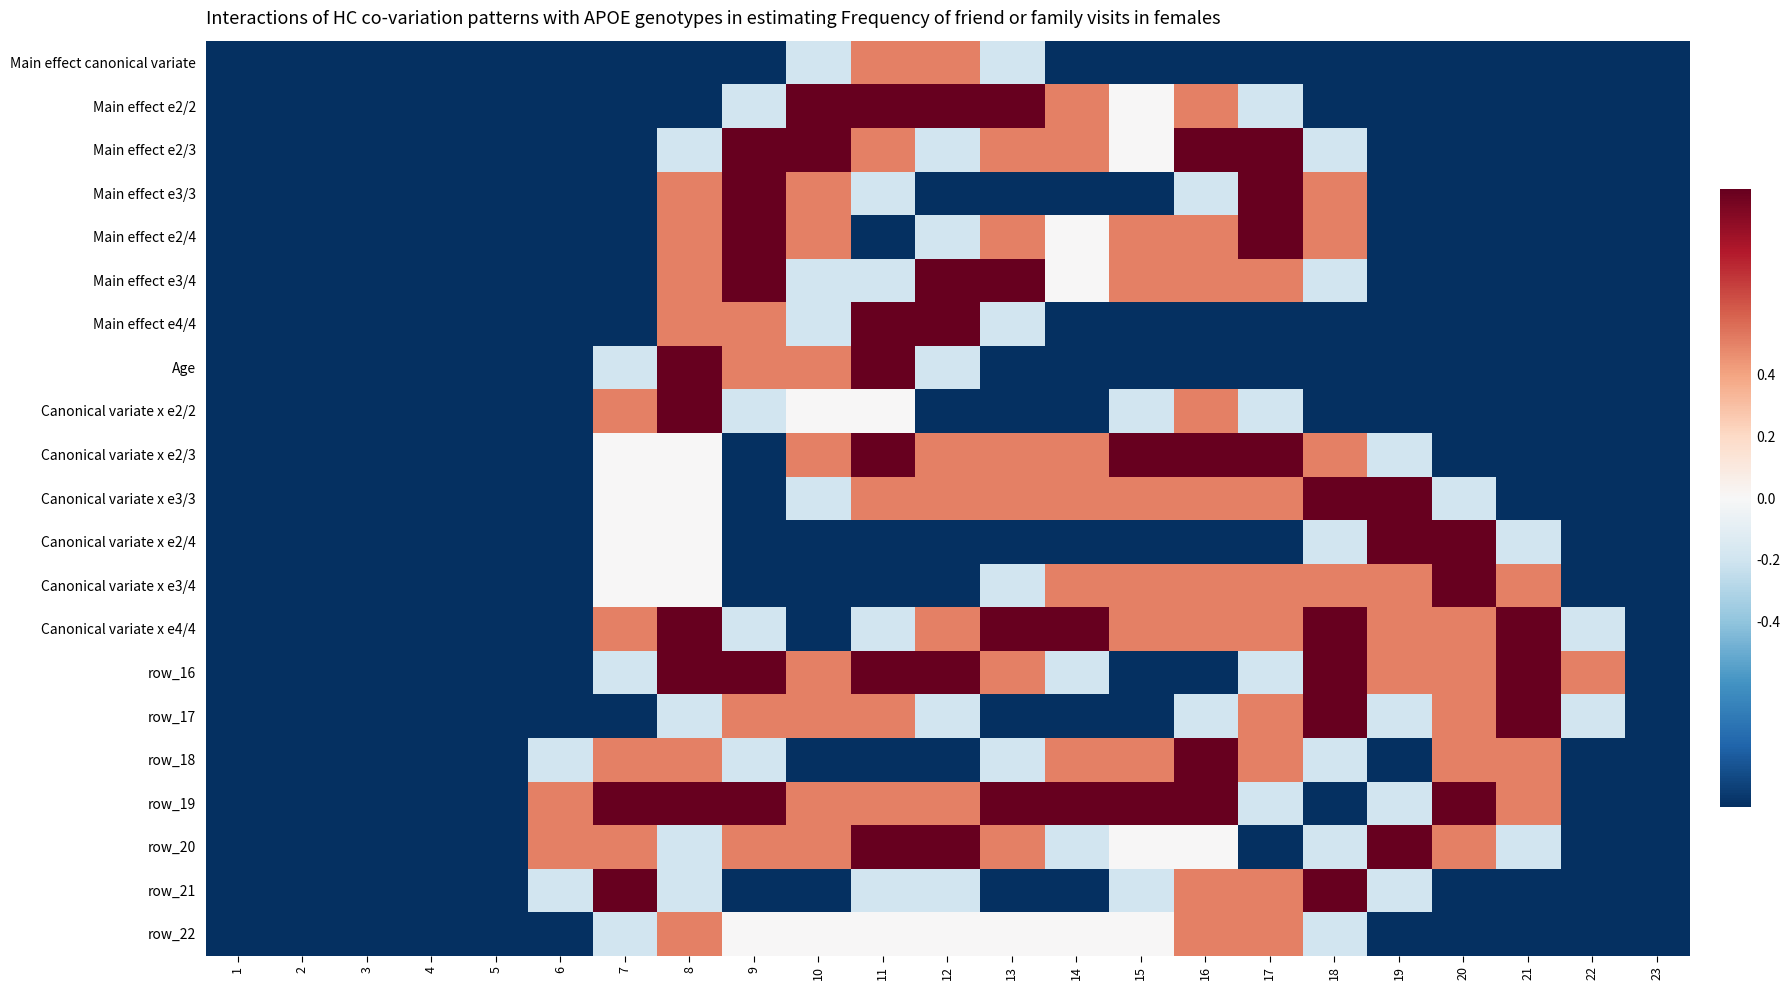

At which category is the sum across all series the highest?

8